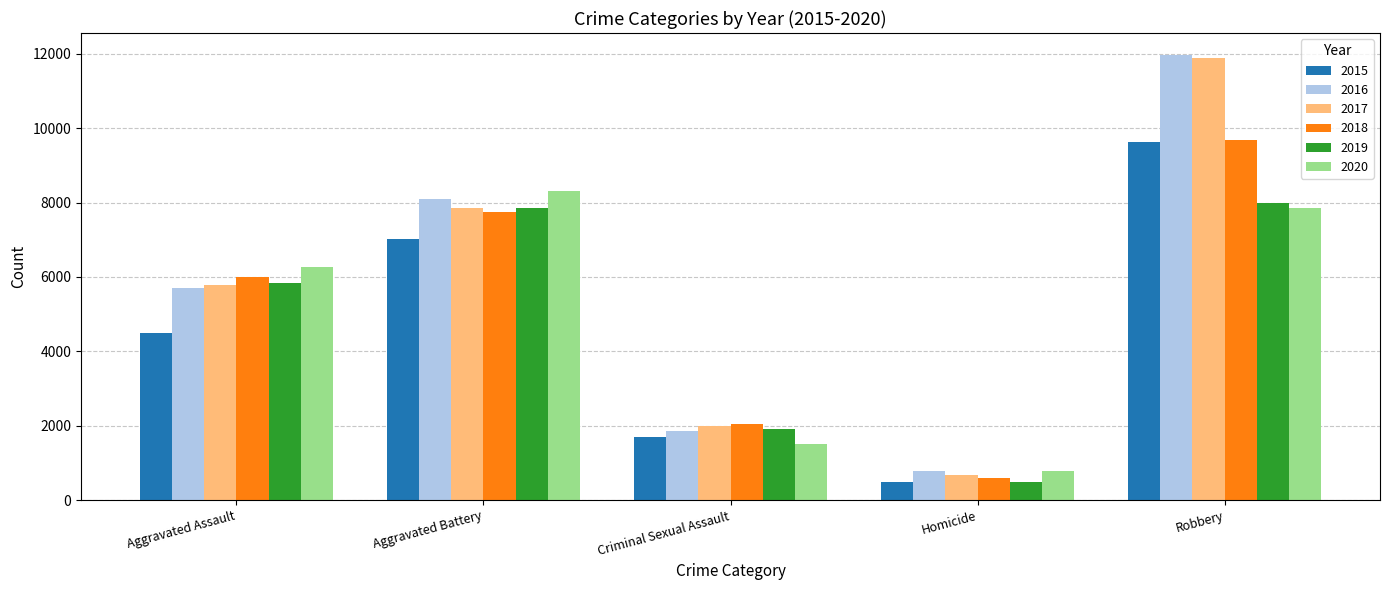

What is the difference between the highest and lowest values at Aggravated Battery?

1301